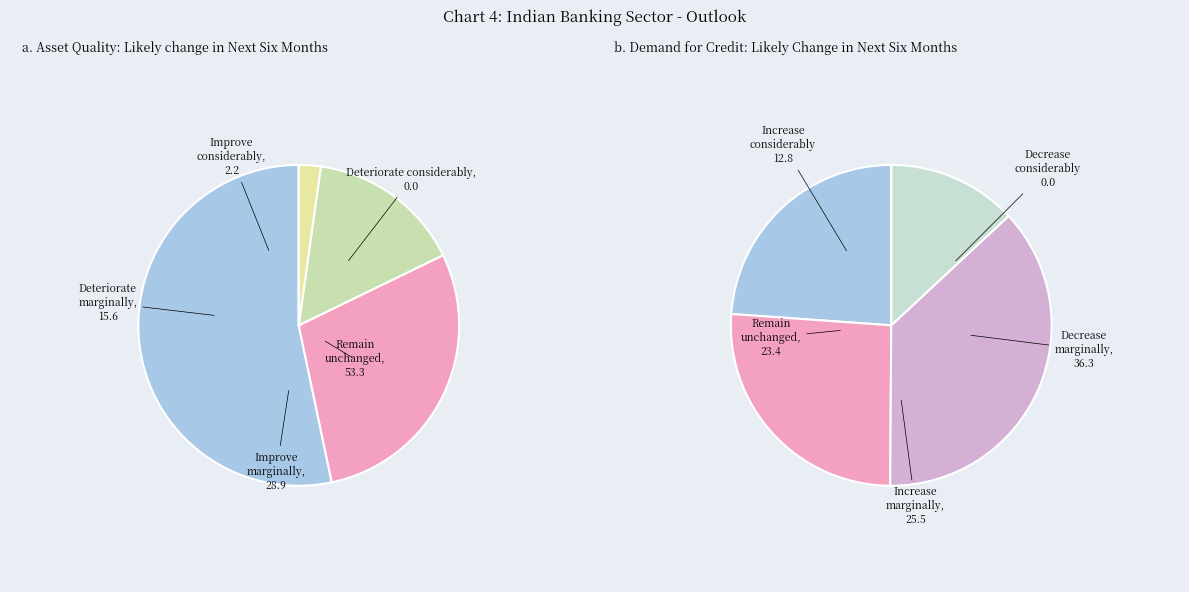

Does -4 represent more than half of the total?

No